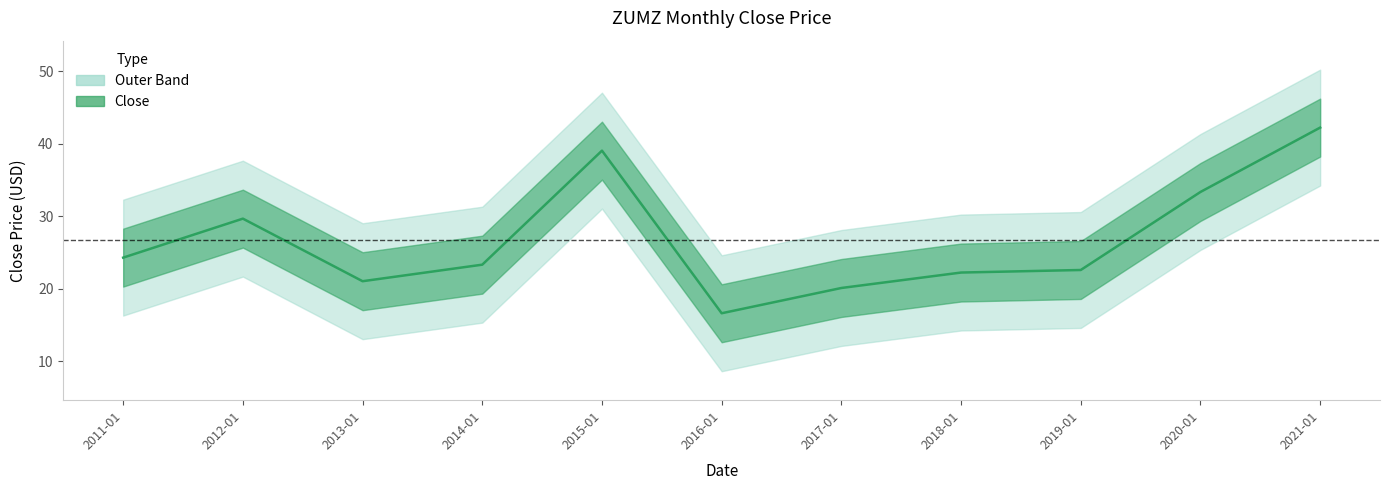

What is the label of the 2nd point from the right?

2020-01